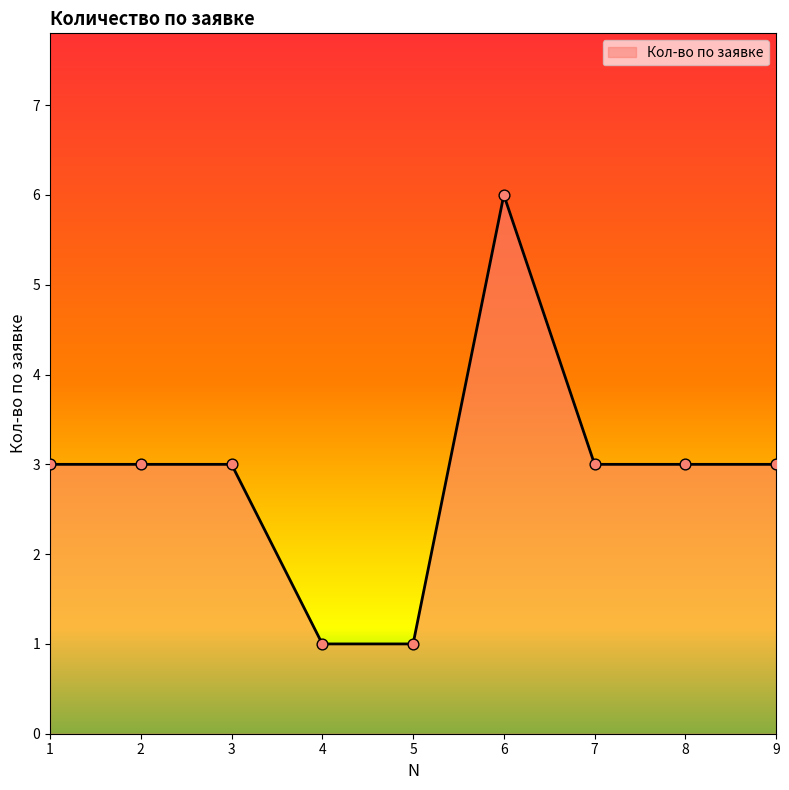

What is the ratio of the value at 9 to the value at 4?

3.0